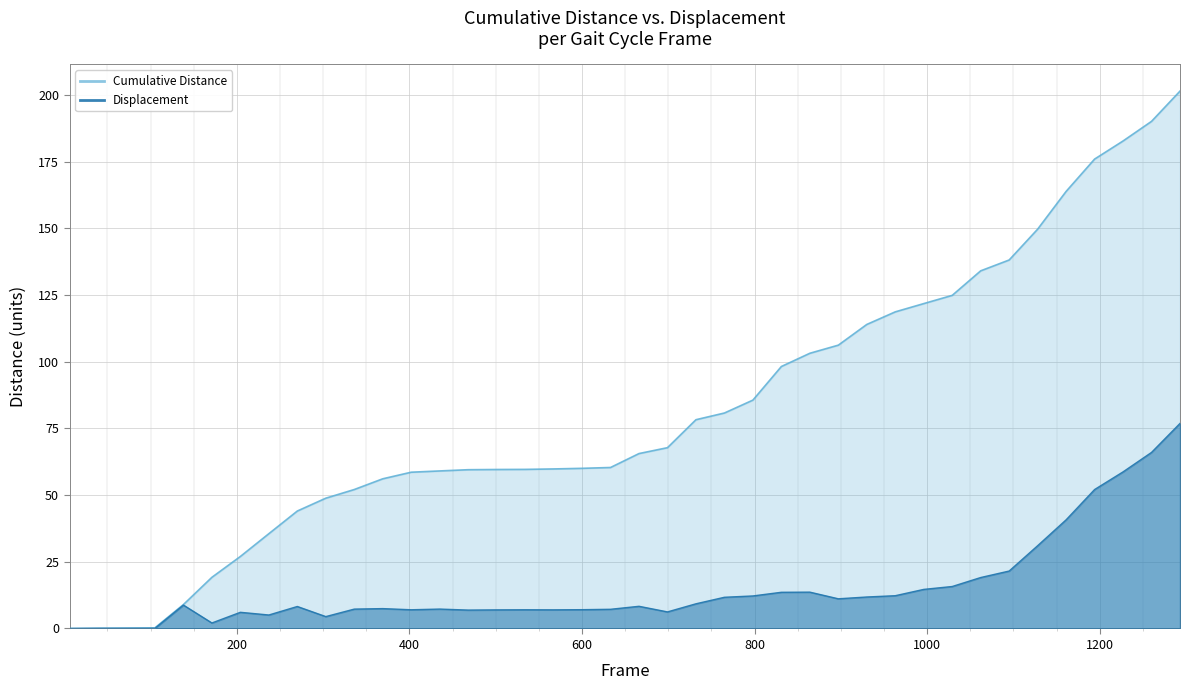

Reading right to left, extract all data points from this chart.

Cumulative Distance: 1293=201.4	1260=190.1	1227=182.7	1194=175.9	1161=163.8	1128=149.7	1095=138.1	1062=134.1	1029=124.9	996=121.8	963=118.7	930=114.0	897=106.2	864=103.2	831=98.2	798=85.6	765=80.8	732=78.3	699=67.8	666=65.6	633=60.3	600=60.0	567=59.8	534=59.6	501=59.6	468=59.5	435=59.1	402=58.6	369=56.1	336=52.1	303=48.8	270=44.0	237=35.5	204=27.0	171=19.2	138=9.0	105=0.2	72=0.2	39=0.1	6=0.0
Displacement: 1293=76.9	1260=66.0	1227=58.7	1194=52.1	1161=40.7	1128=31.0	1095=21.5	1062=19.1	1029=15.7	996=14.7	963=12.3	930=11.8	897=11.1	864=13.6	831=13.6	798=12.2	765=11.7	732=9.3	699=6.2	666=8.3	633=7.2	600=7.0	567=7.0	534=7.0	501=7.0	468=6.9	435=7.3	402=7.0	369=7.4	336=7.3	303=4.5	270=8.2	237=5.1	204=6.1	171=2.1	138=8.8	105=0.0	72=0.1	39=0.1	6=0.0